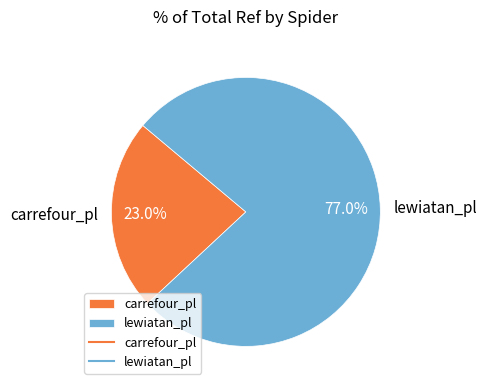

To the nearest percent, what portion does lewiatan_pl represent?

77%